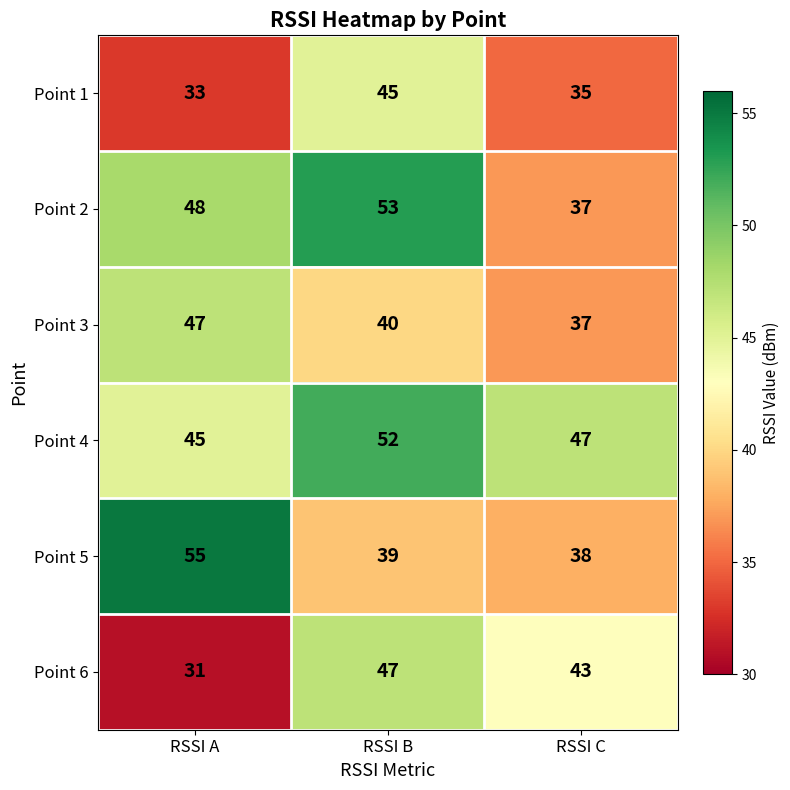

Reading left to right, what are all the values shown in this chart?

Point 1: 33	45	35
Point 2: 48	53	37
Point 3: 47	40	37
Point 4: 45	52	47
Point 5: 55	39	38
Point 6: 31	47	43